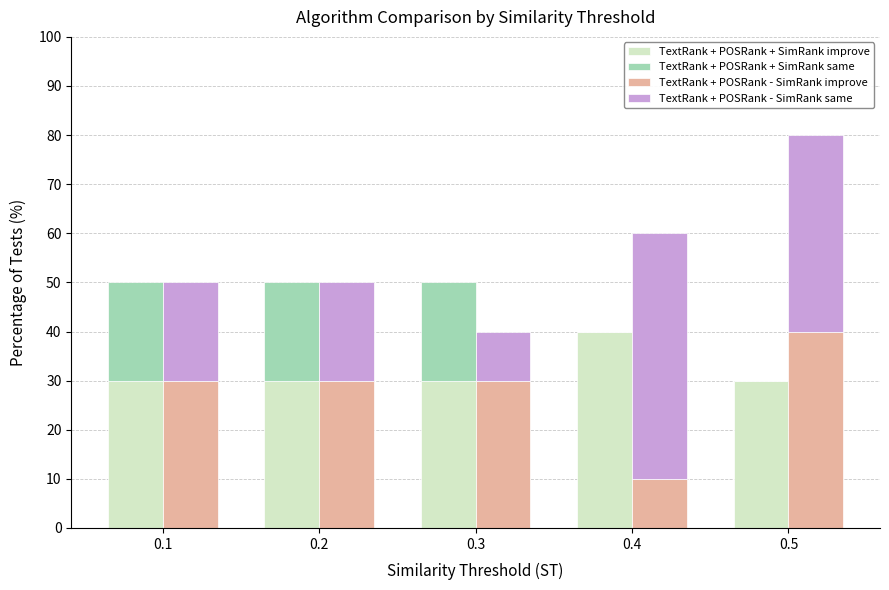

What is the value of the TextRank + POSRank - SimRank same bar at the 4th from the left?

50